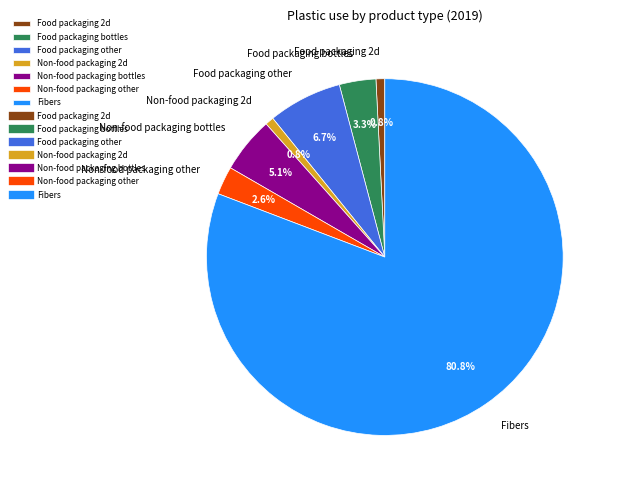

What percentage is the Food packaging other slice, to the nearest percent?

7%